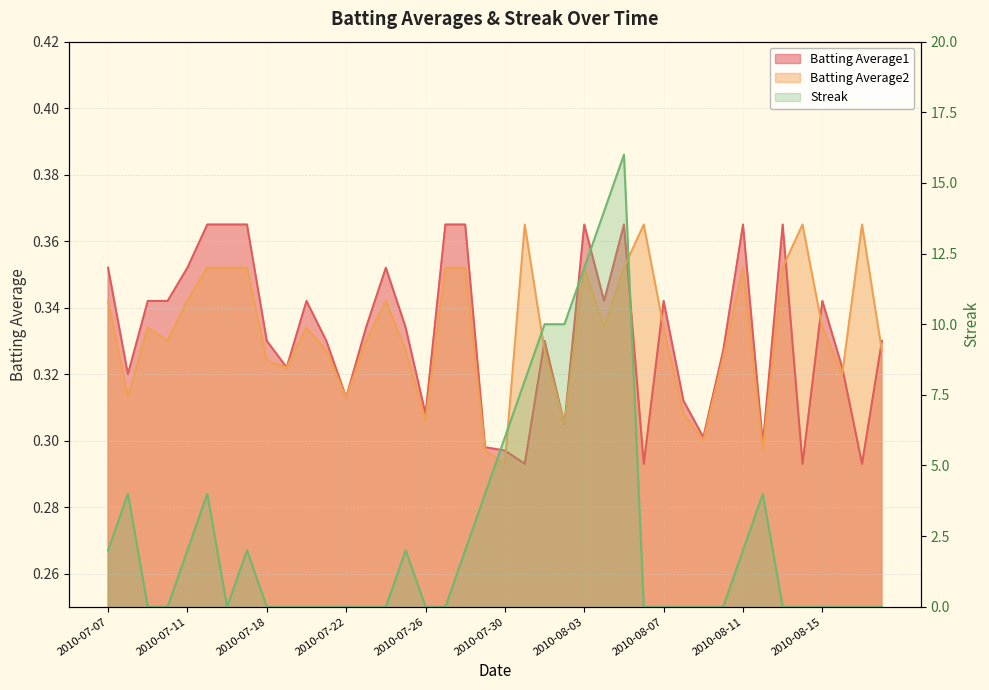

What is the average value of the Streak series?

2.6